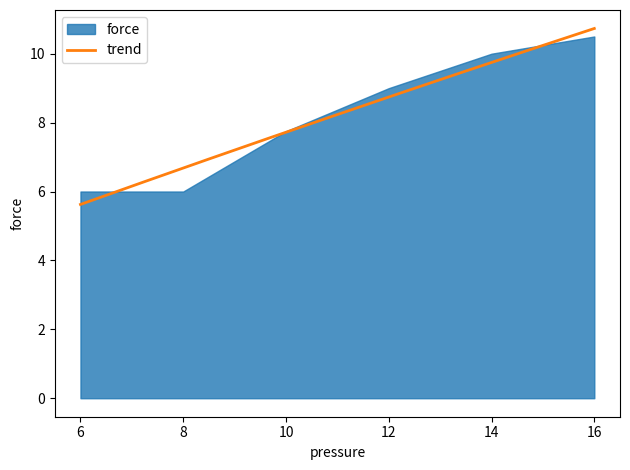

The value at 16 is 10.5. True or false?

True